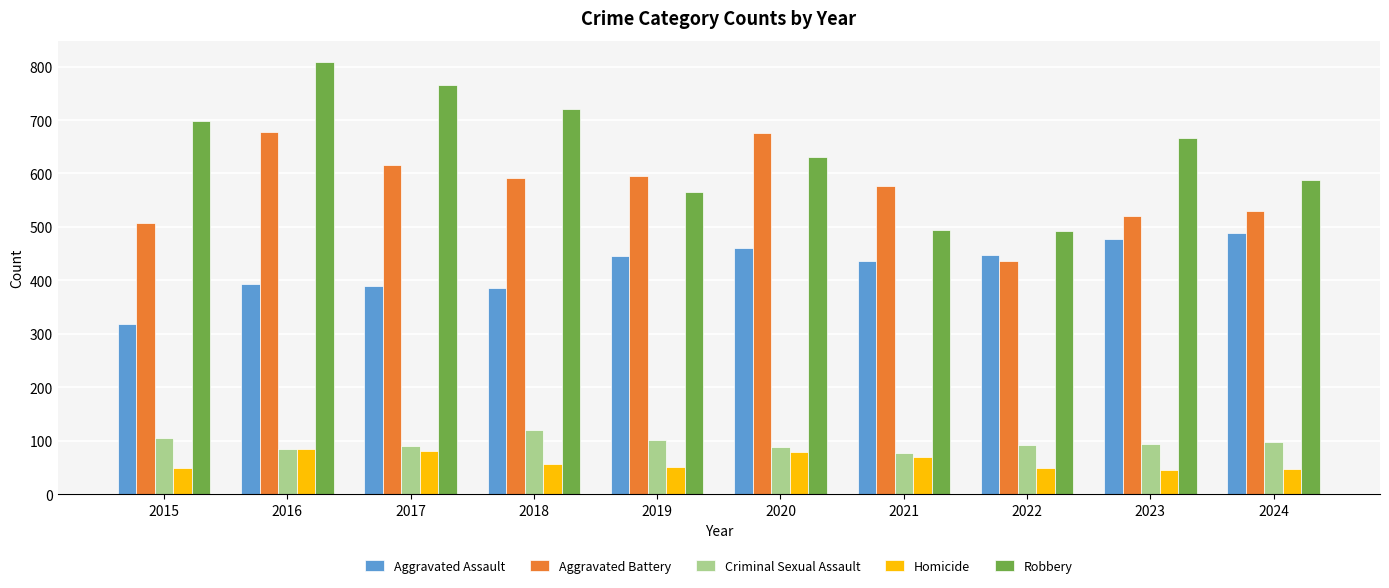

List the series in order of their peak value, lowest first.

Homicide, Criminal Sexual Assault, Aggravated Assault, Aggravated Battery, Robbery